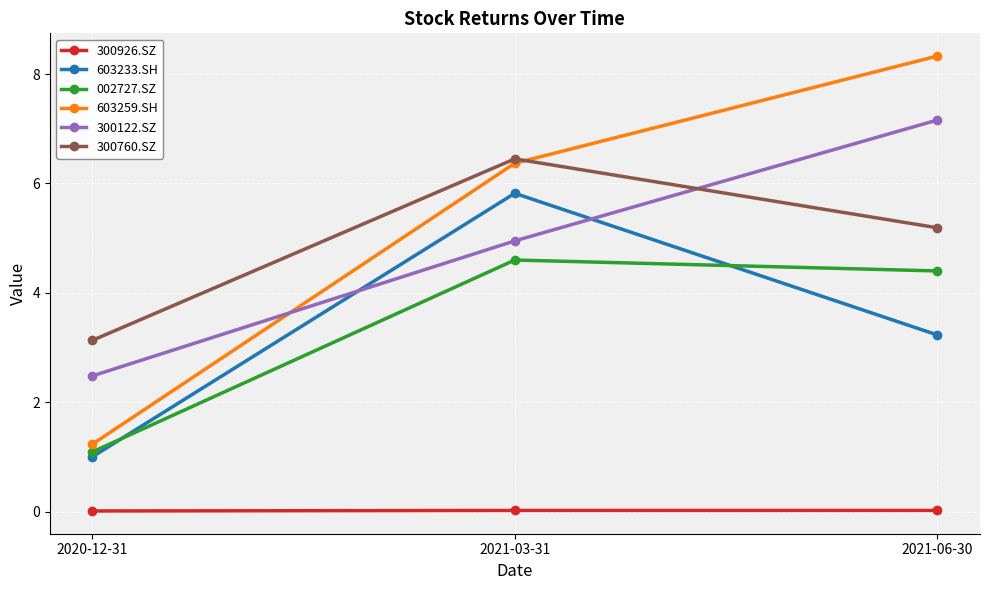

The 603233.SH series shows 3.2 at 2021-06-30. True or false?

True